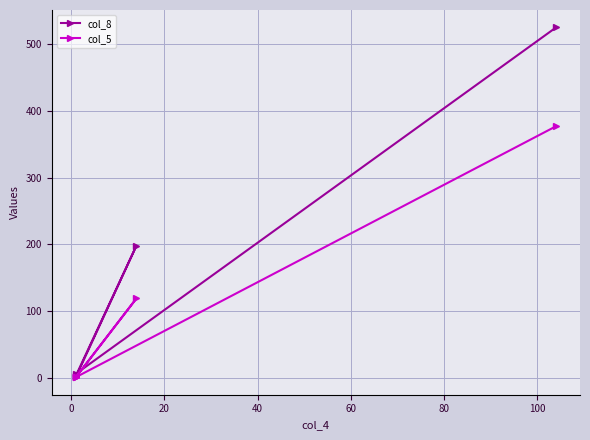

What is the difference between the highest and lowest values at 40?

5